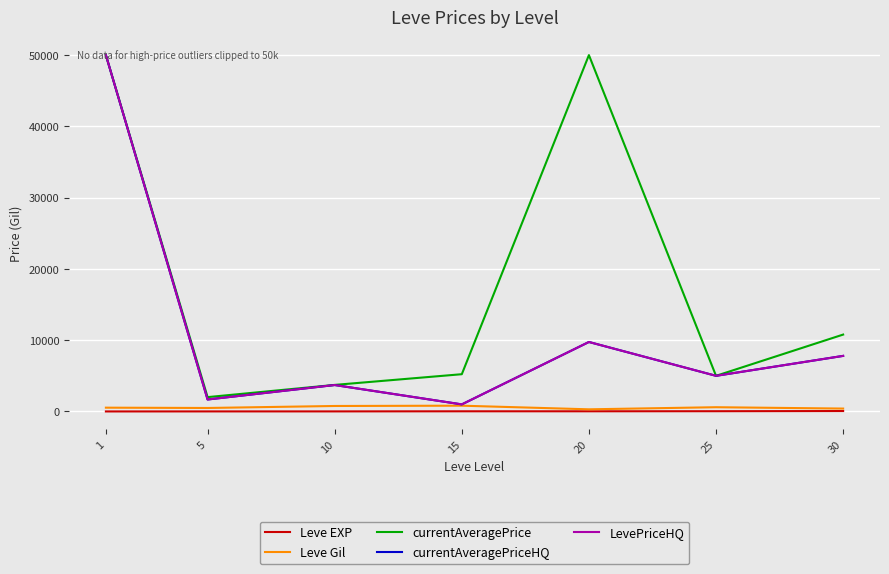

What is the difference between the second highest and minimum values in the currentAveragePriceHQ series?

8756.5